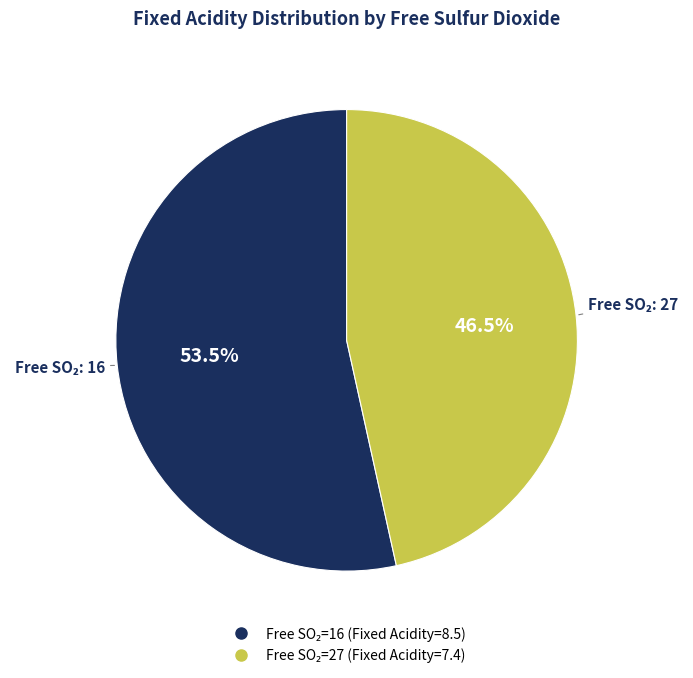

Does any single category account for the majority?

Yes